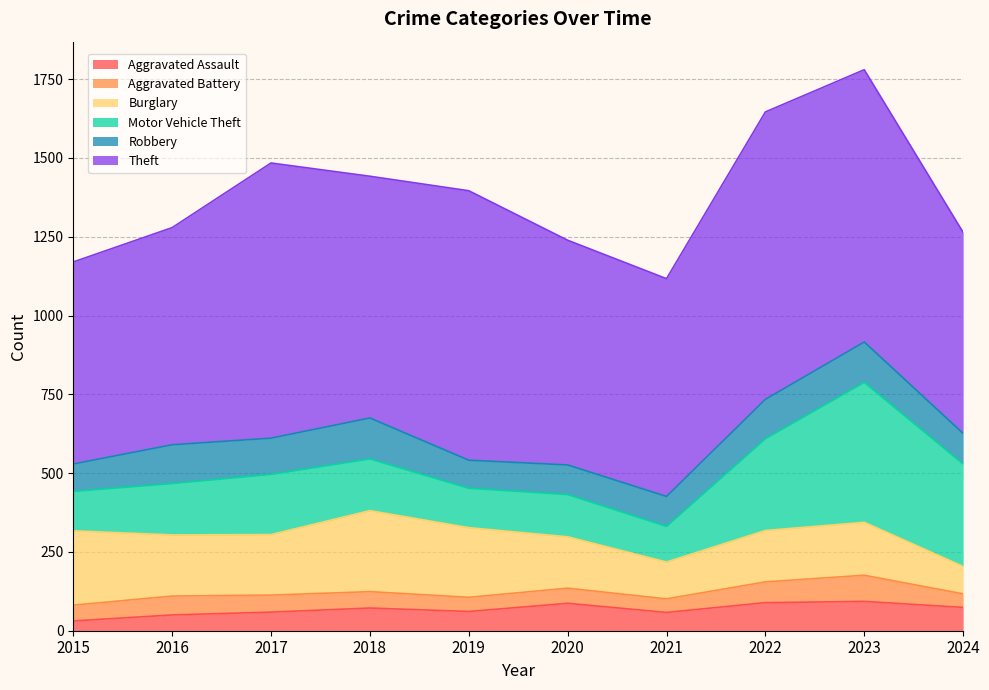

How many interior local valleys does the Aggravated Assault series have?

2